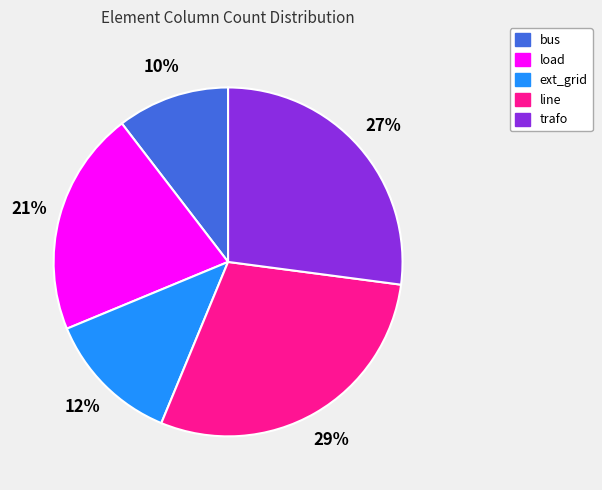

Is the sum of bus and load greater than half?

No